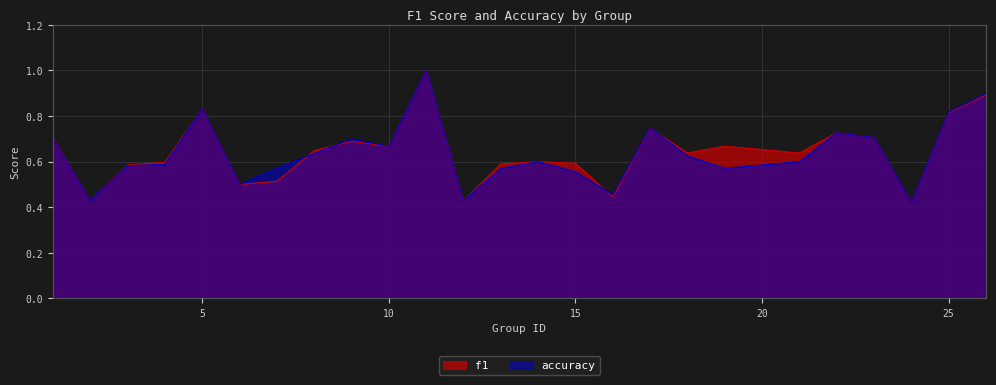

What is the sum of the accuracy values at 16 and 13?

1.0